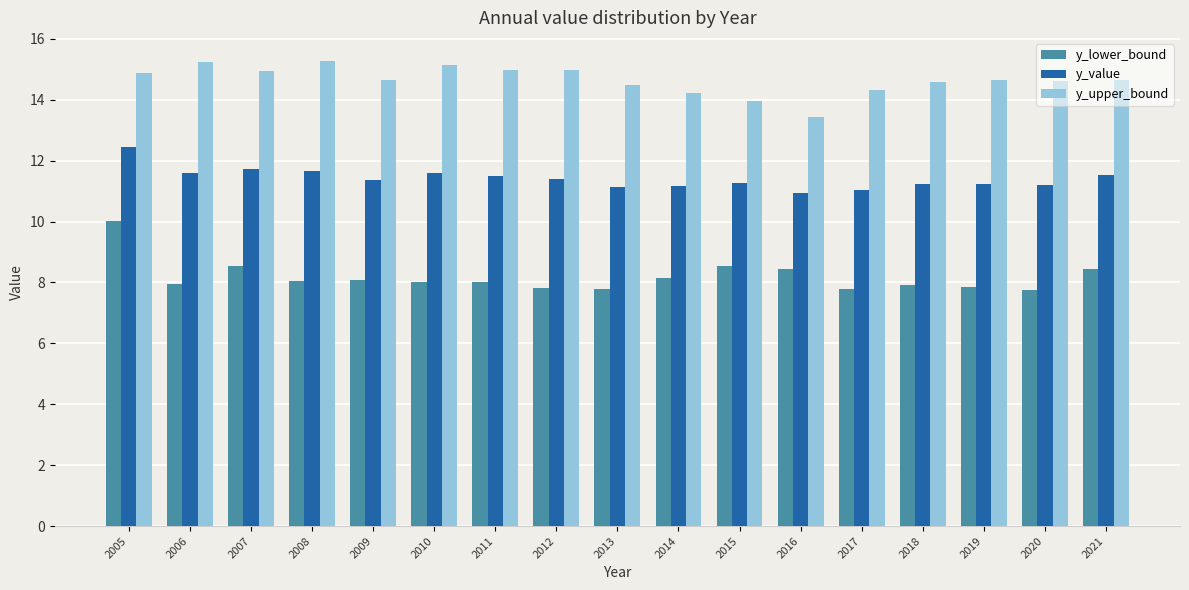

Rank the series by their average value, from highest to lowest.

y_upper_bound, y_value, y_lower_bound